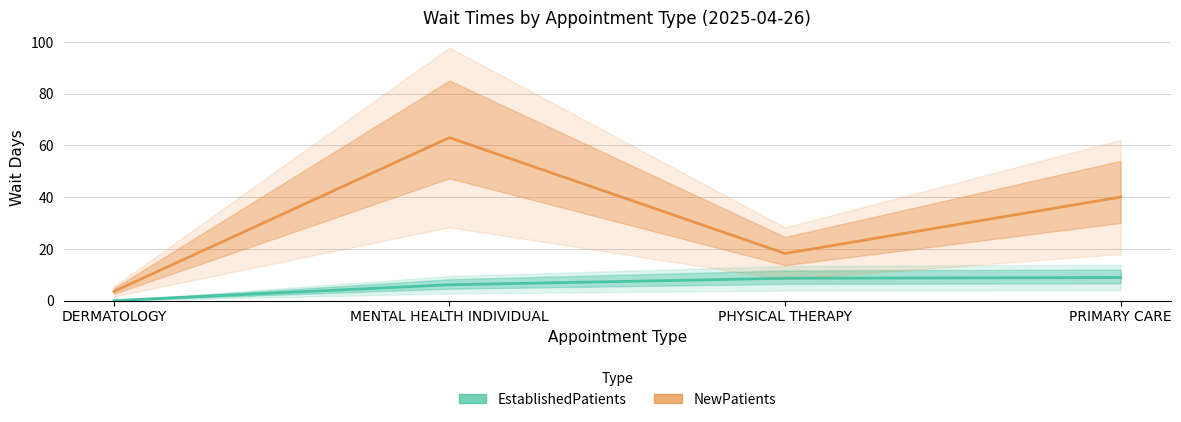

What is the difference between the maximum and minimum values in the EstablishedPatients series?

8.9